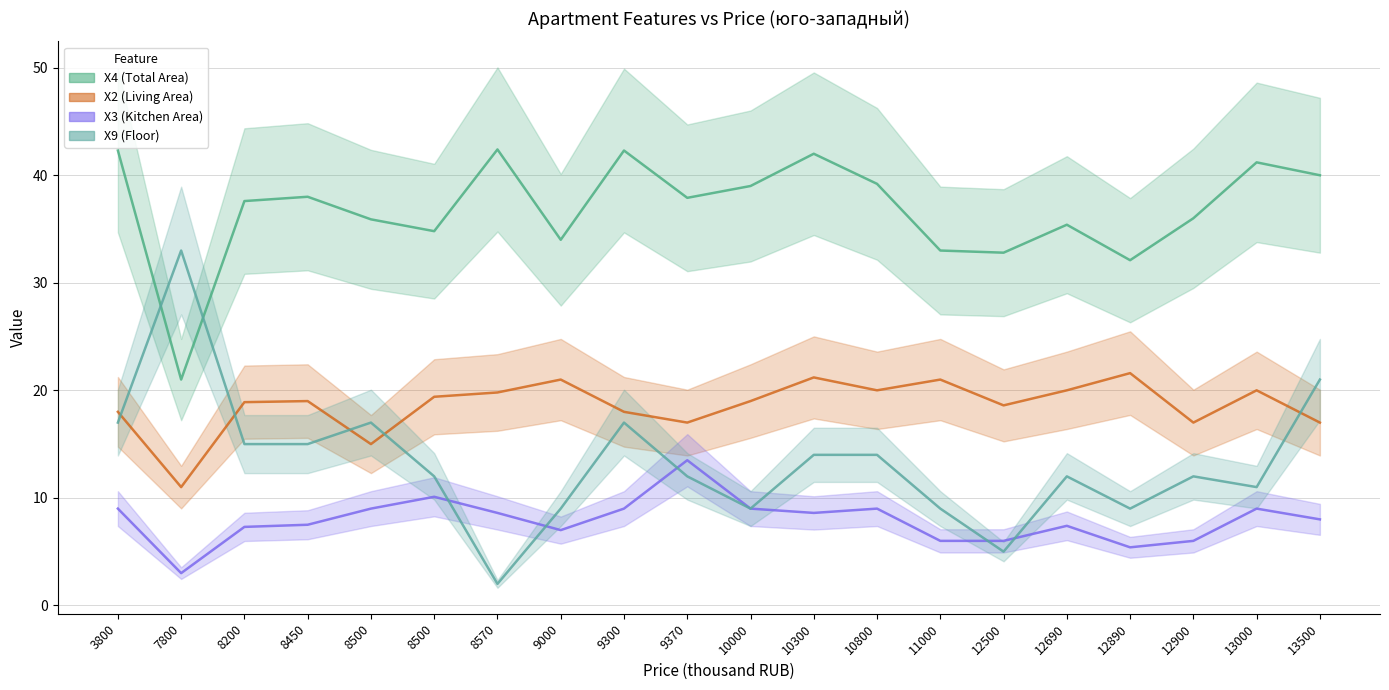

At which label does X9 (Floor) reach its minimum?

8570